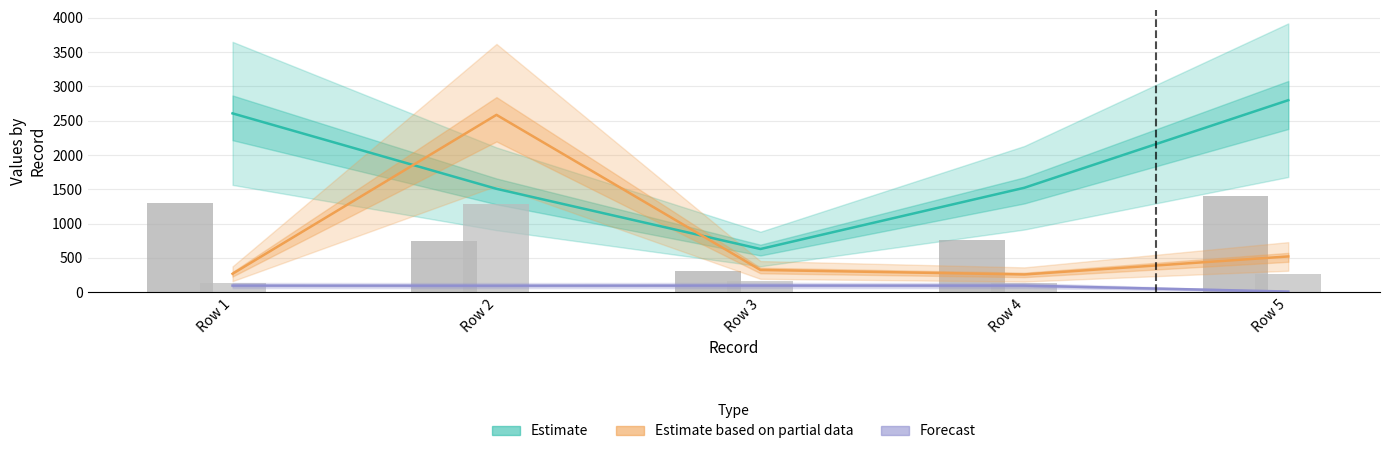

What is the approximate value of Estimate at Row 2?

1508.0